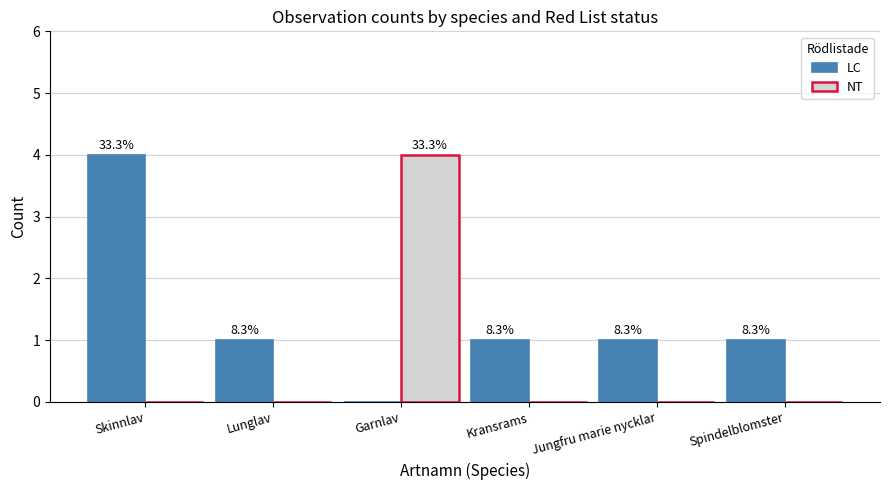

What is the difference between the maximum and minimum values in the NT series?

4